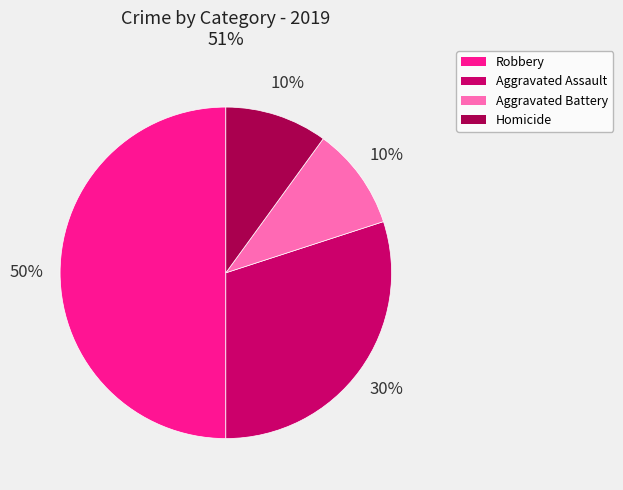

True or false: Aggravated Battery accounts for 10% of the total.

True